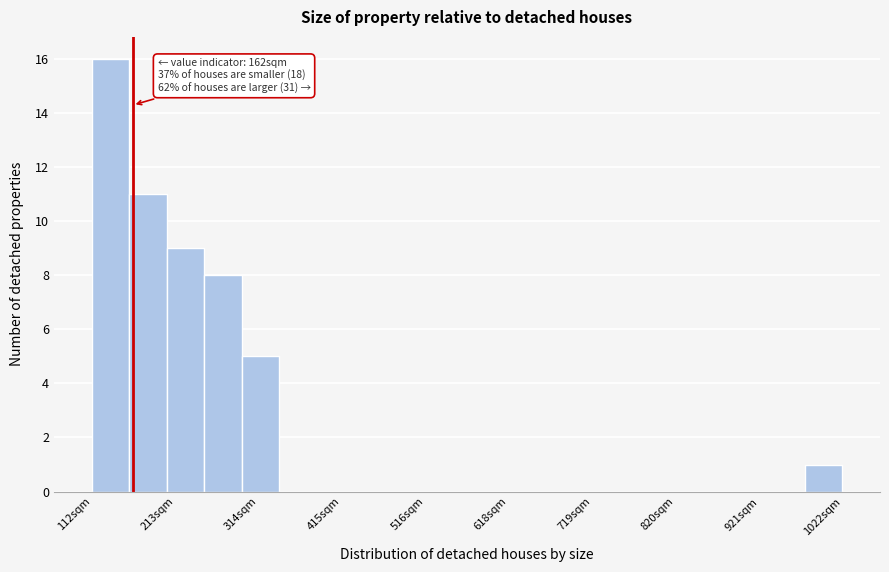

Around what value on the x-axis is the tallest bar? Give the approximate position of its centre, as read against the axis.

140